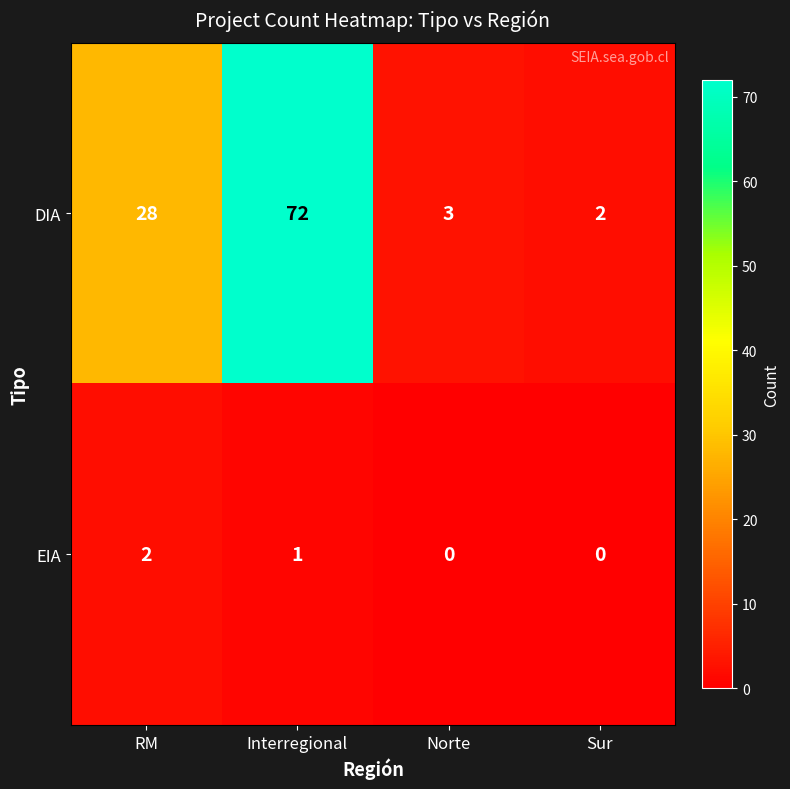

What is the greatest value displayed?

72